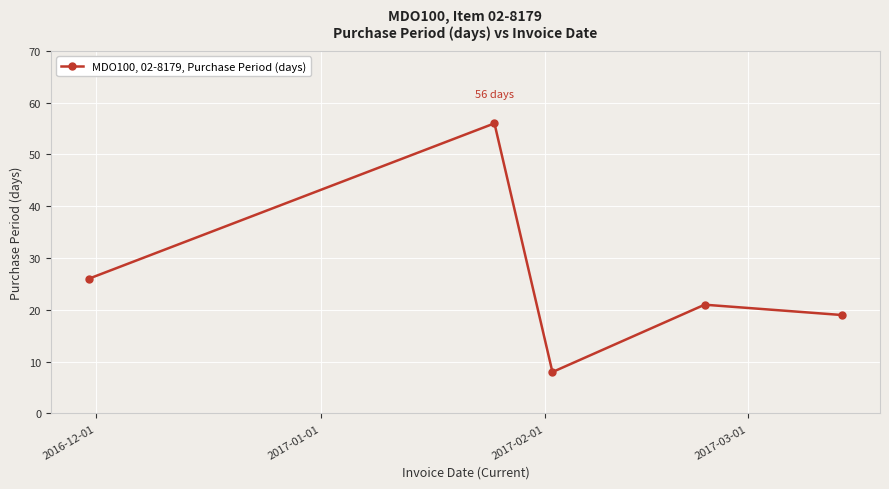

How many points are higher than both their immediate neighbors (excluding endpoints)?

2